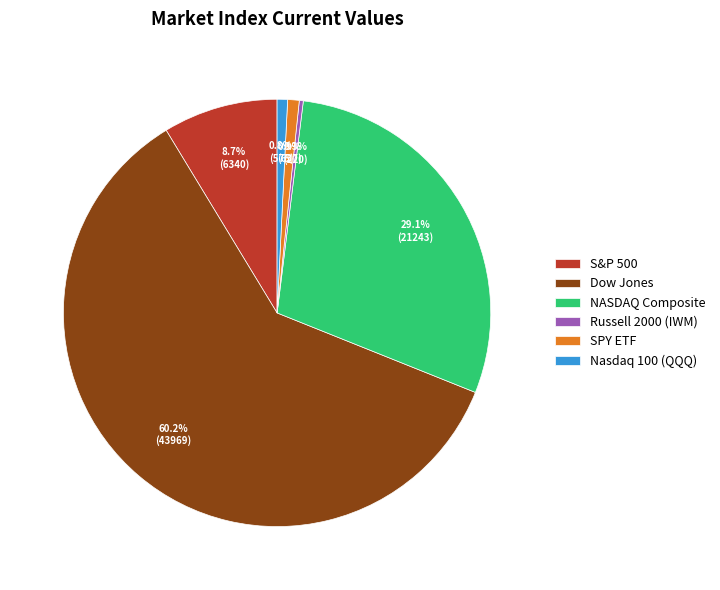

How much of the chart is everything except Nasdaq 100 (QQQ)?

99.2%